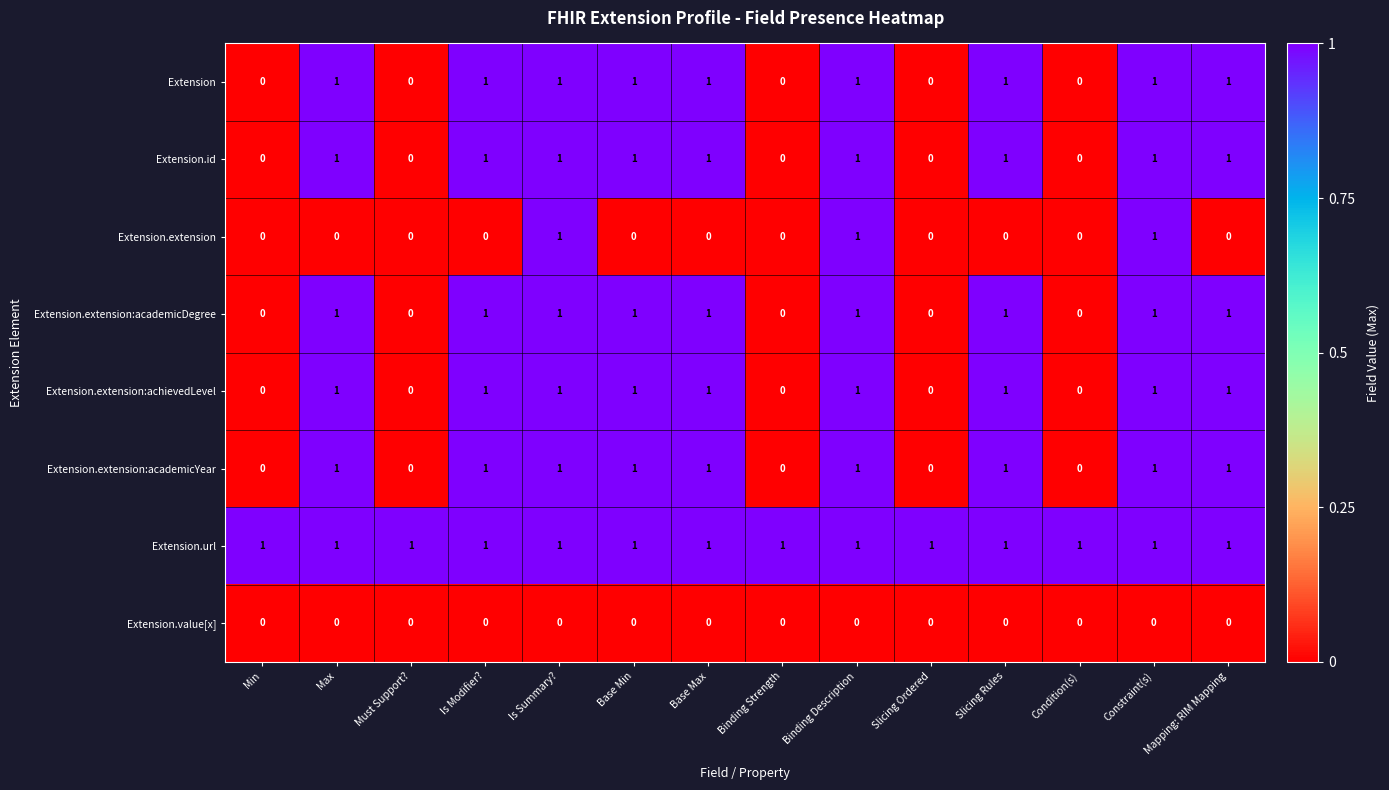

At how many categories does at least one series exceed 0?

14